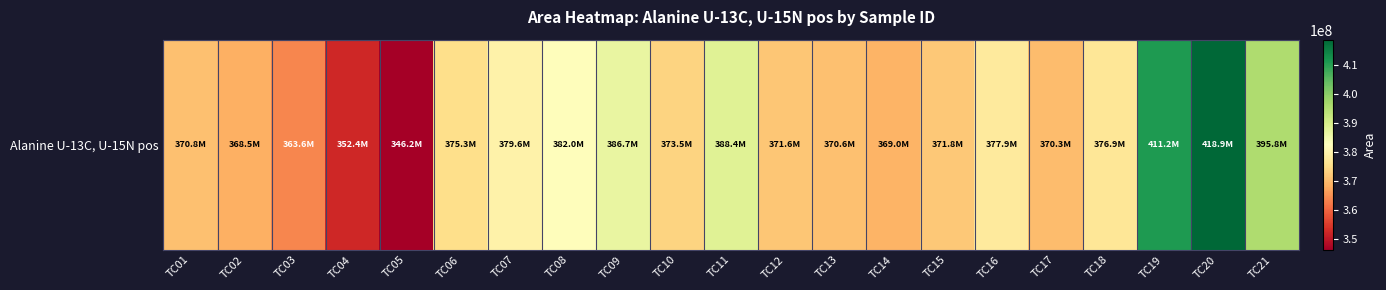

What is the sum of all values?

7921145108